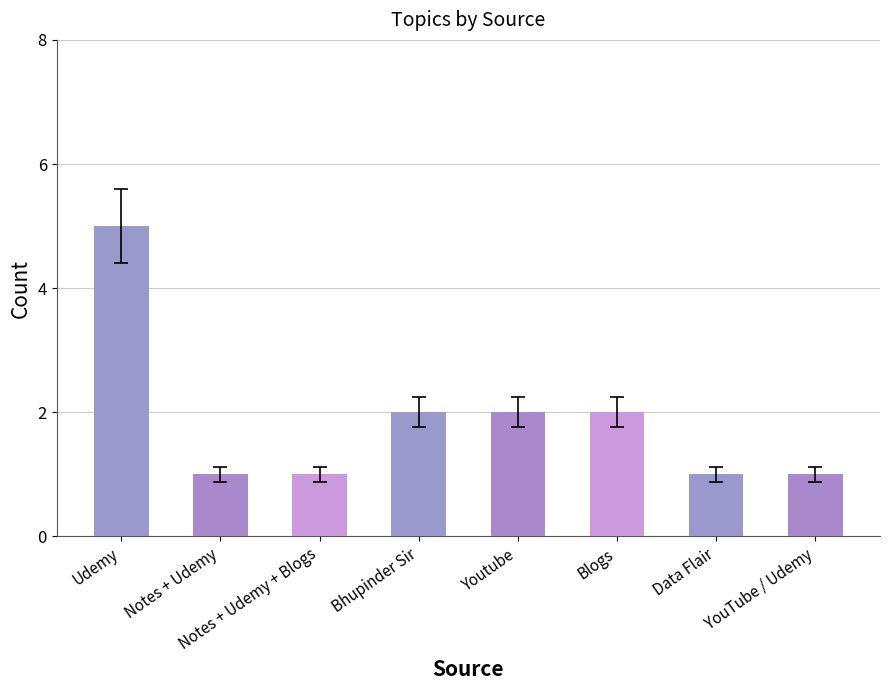

What is the ratio of the value at Data Flair to the value at Youtube?

0.5